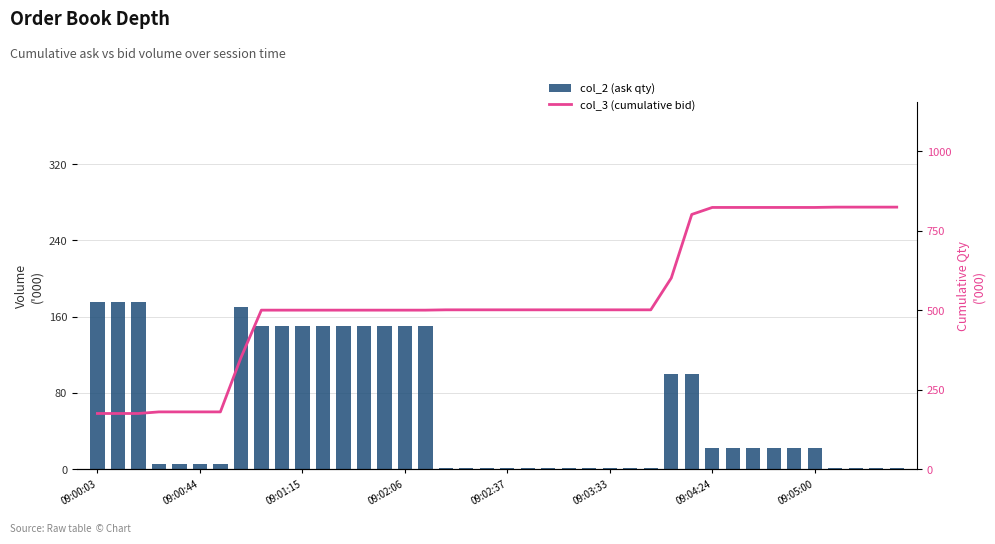

What are all the series names shown in the legend?

col_2 (ask qty), col_3 (cumulative bid)